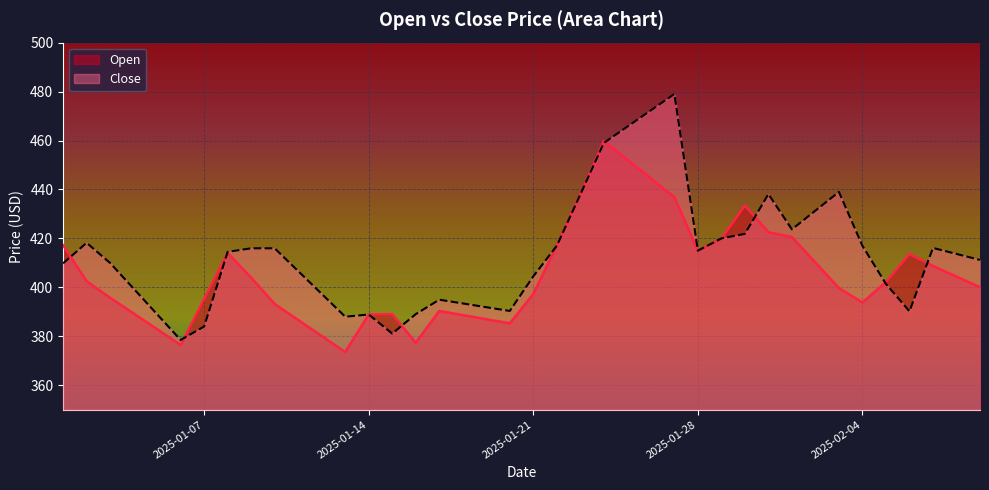

Reading left to right, what are all the values shown in this chart?

Open: 417.2	402.5	395.8	389.3	382.9	376.4	395.2	414.1	403.9	393.2	386.6	380.1	373.6	388.9	389.1	377.4	390.4	388.7	387.0	385.3	397.2	417.1	437.9	459.8	452.1	444.5	436.9	415.0	419.9	433.4	422.6	420.6	410.1	399.7	393.8	402.1	413.6	408.8	404.4	400.1
Close: 409.8	418.2	409.9	399.5	389.0	378.5	384.0	414.5	415.9	415.9	406.6	397.3	388.0	388.9	381.1	389.1	394.9	393.4	391.9	390.4	404.5	417.0	437.9	459.0	465.7	472.3	479.0	415.0	420.0	421.9	438.1	423.7	431.4	439.0	416.9	401.4	390.2	416.1	413.6	411.2